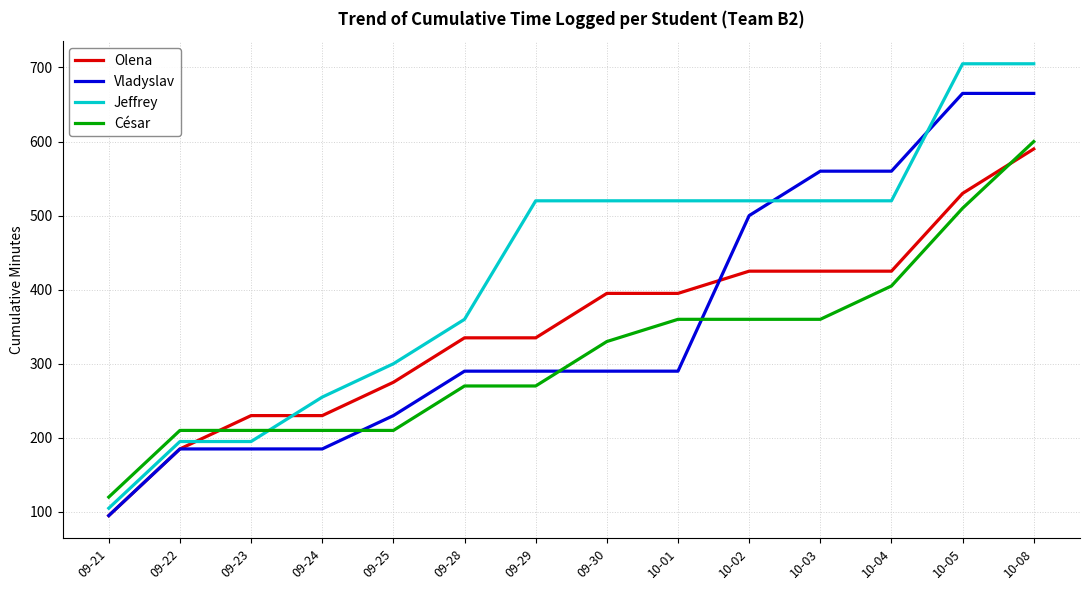

The Vladyslav series shows 290 at 09-28. True or false?

True